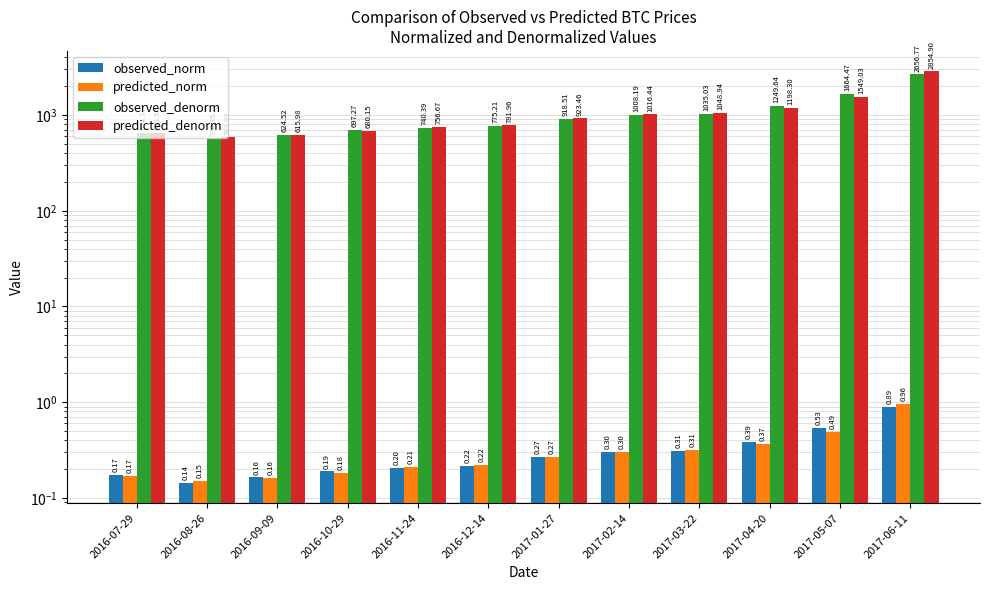

What are all the series names shown in the legend?

observed_norm, predicted_norm, observed_denorm, predicted_denorm